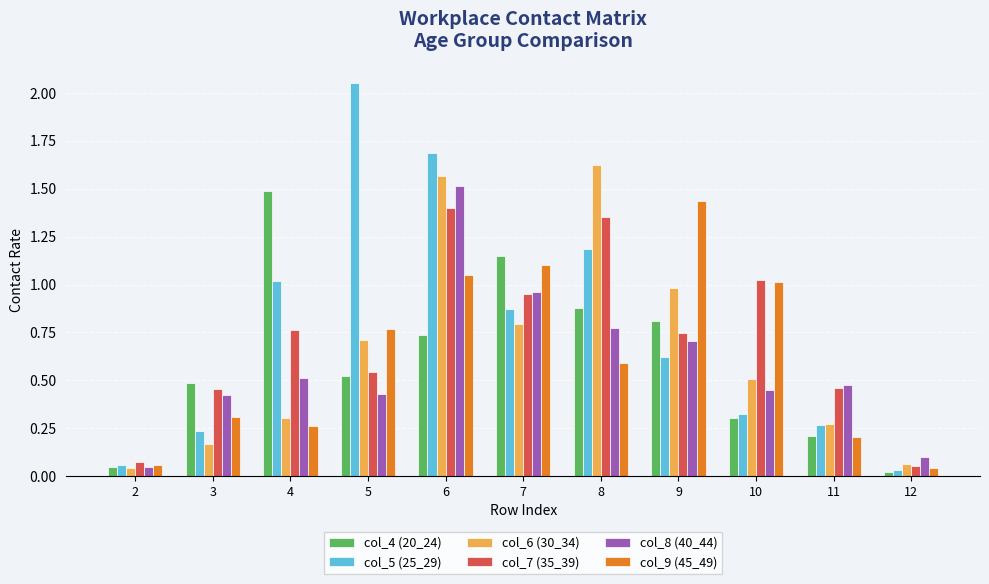

What is the sum of all col_4 (20_24) values?

6.7